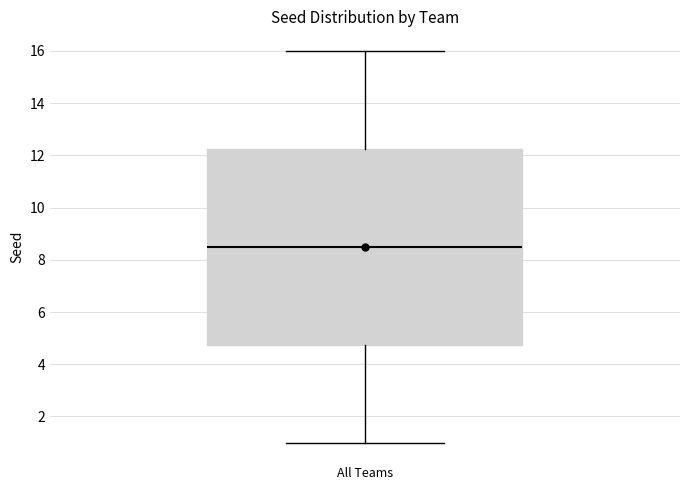

Transcribe this box plot: give where the median line is, the range the box spans, and where the two whiskers end, as read against the y-axis. The values are not printed on the chart, so give them approximately, as read against the axis.

median 8.6, box 4.8 to 12.2, whiskers 1.0 to 16.0